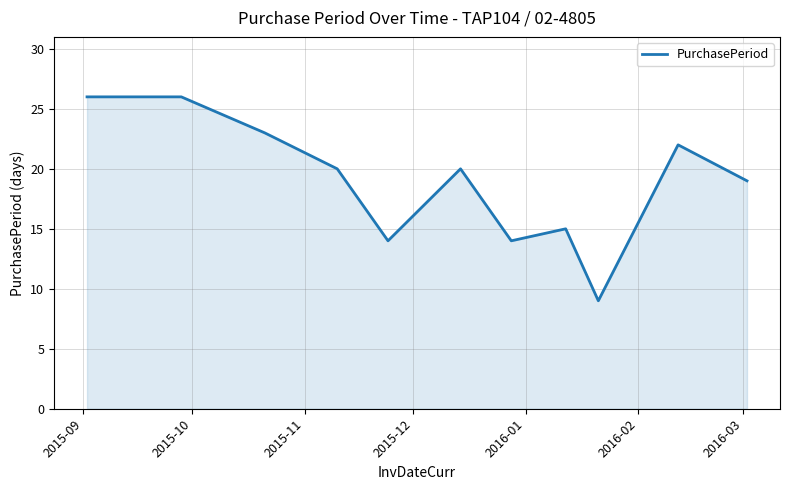

What is the difference between the maximum and minimum values?

17